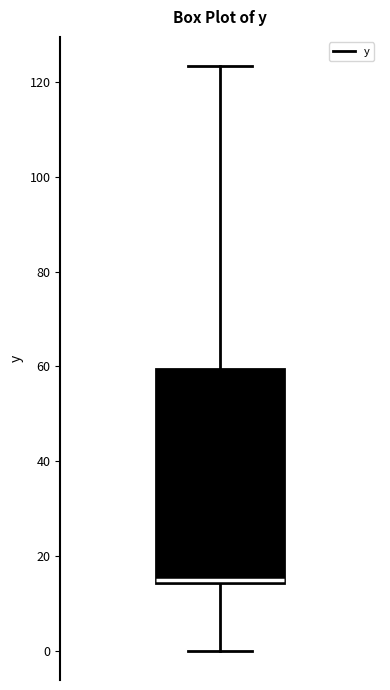

Where is the lower edge of the box on the y-axis? The values are not printed on the chart, so give them approximately, as read against the axis.

14